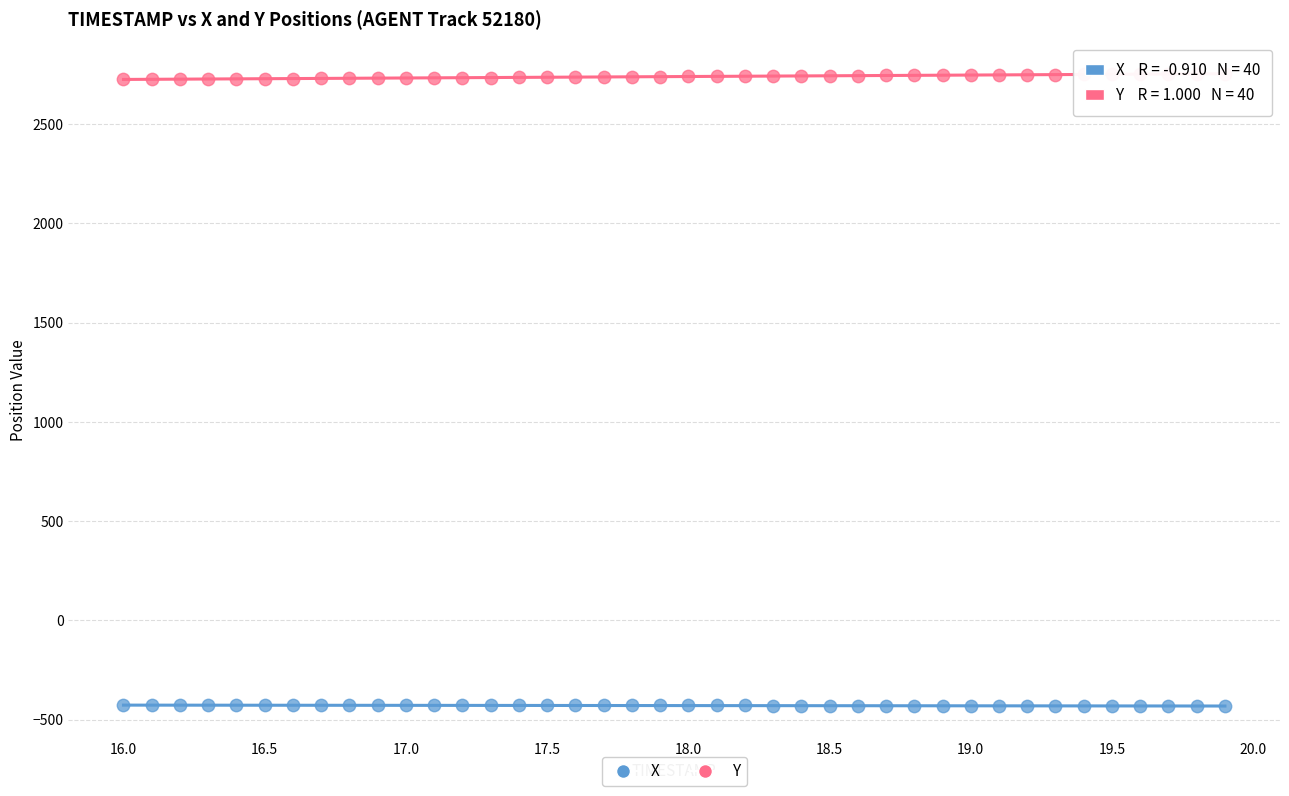

Across all data points, what is the range of Y values (max minus min)?

3185.8